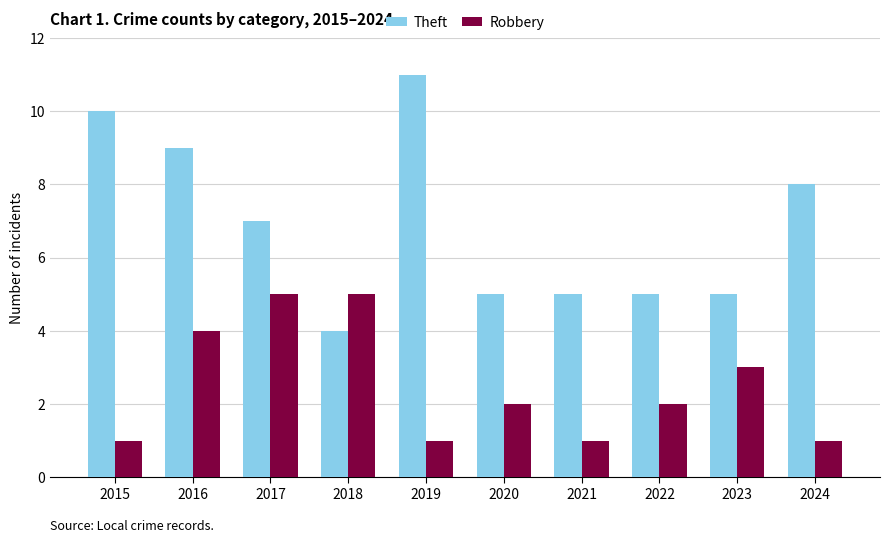

The value of Robbery at 2017 is 2. True or false?

False